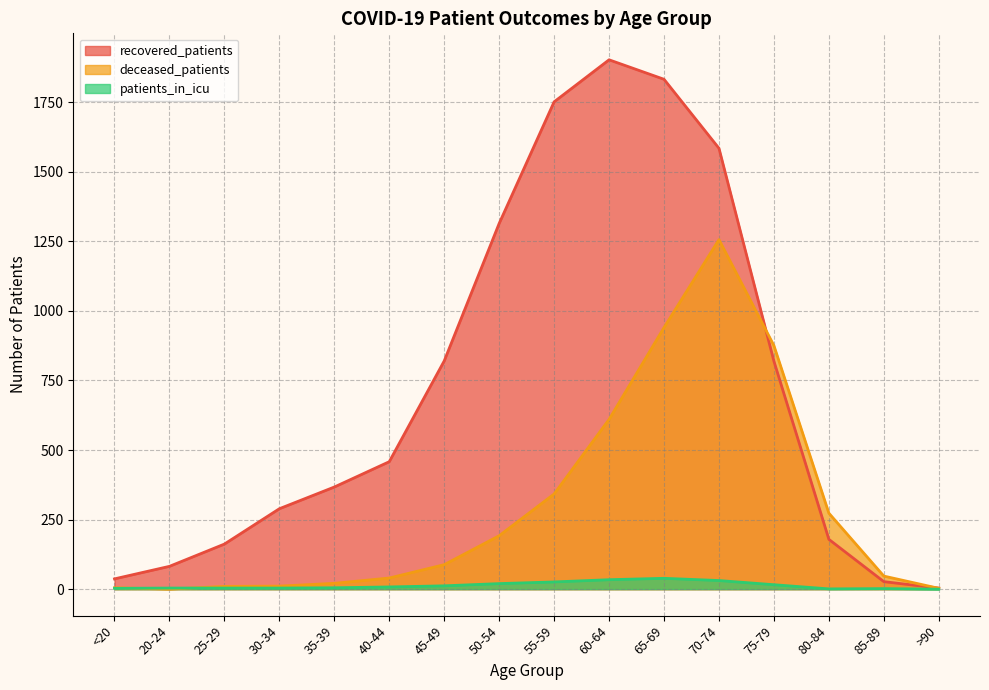

True or false: patients_in_icu has a value of 49 at 60-64.

False